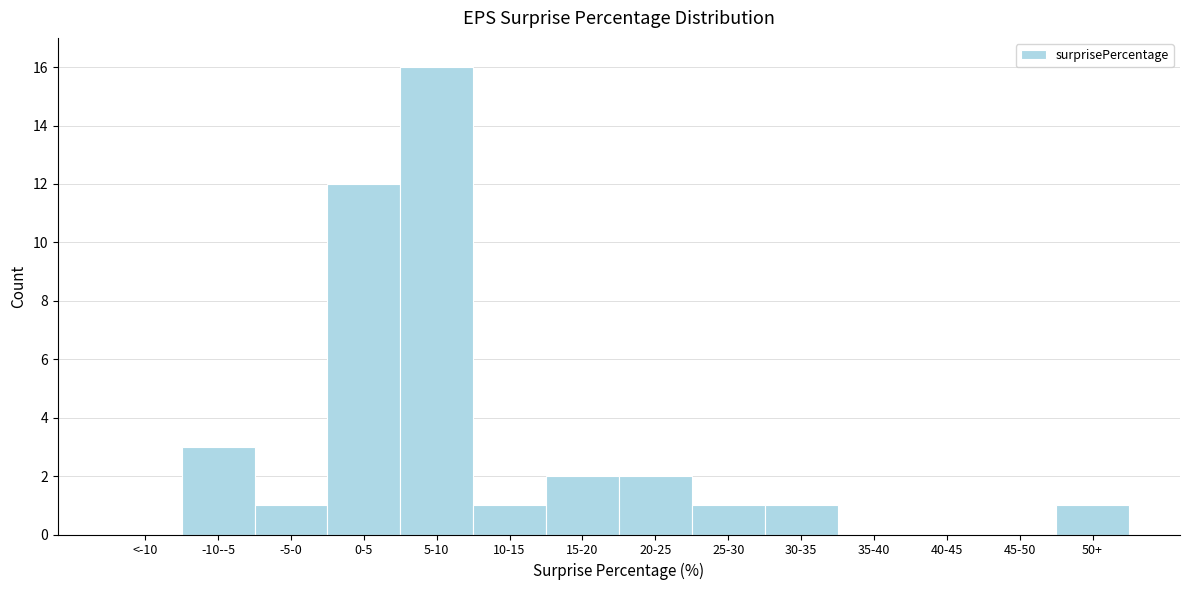

Reading left to right, list all the values displayed in this chart.

<-10=0	-10--5=3	-5-0=1	0-5=12	5-10=16	10-15=1	15-20=2	20-25=2	25-30=1	30-35=1	35-40=0	40-45=0	45-50=0	50+=1